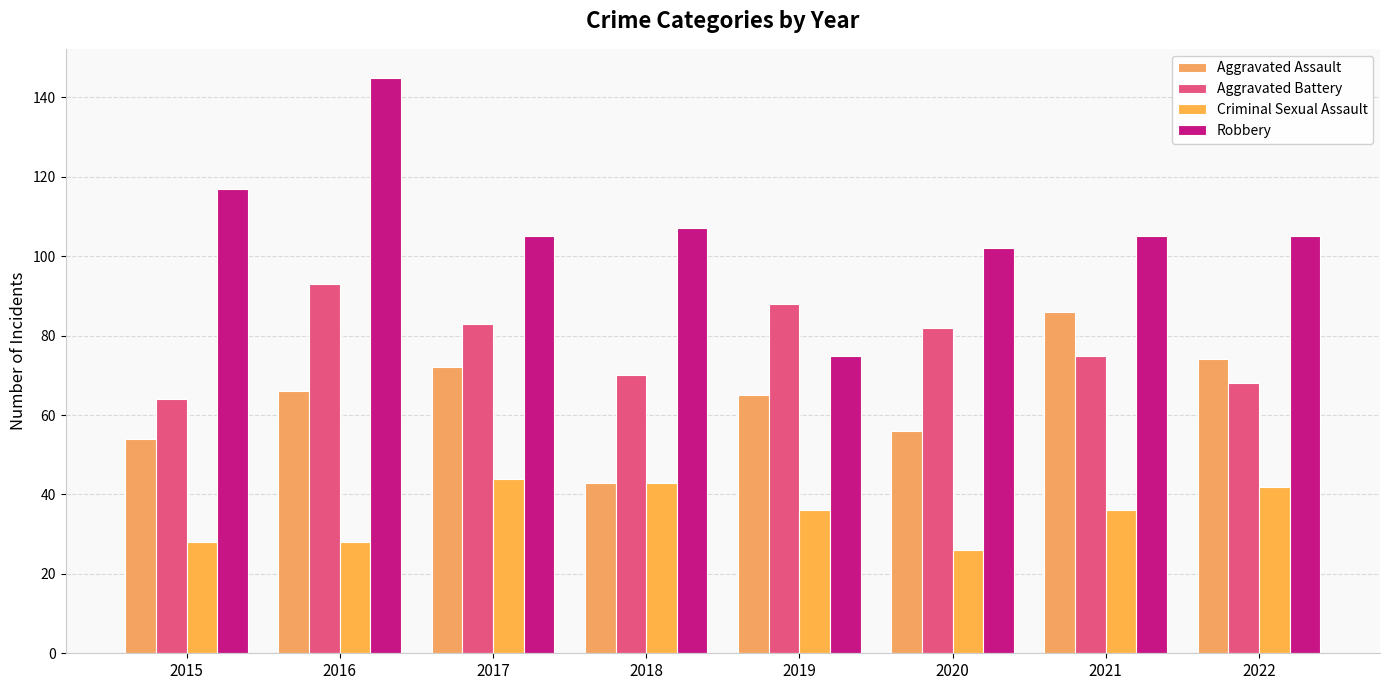

Which series changed the most between 2016 and 2020?

Robbery